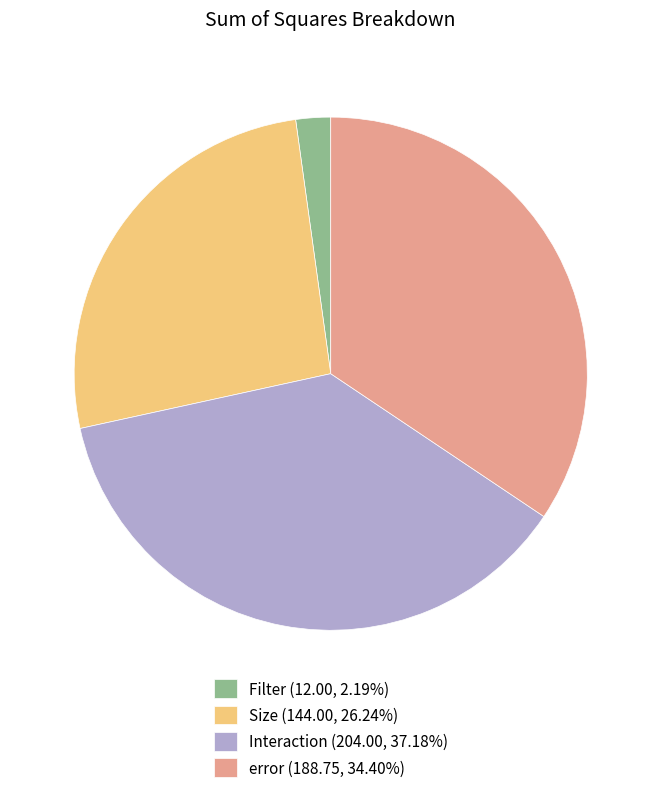

Combined, do Filter (12.00, 2.19%) and error (188.75, 34.40%) account for over 50%?

No